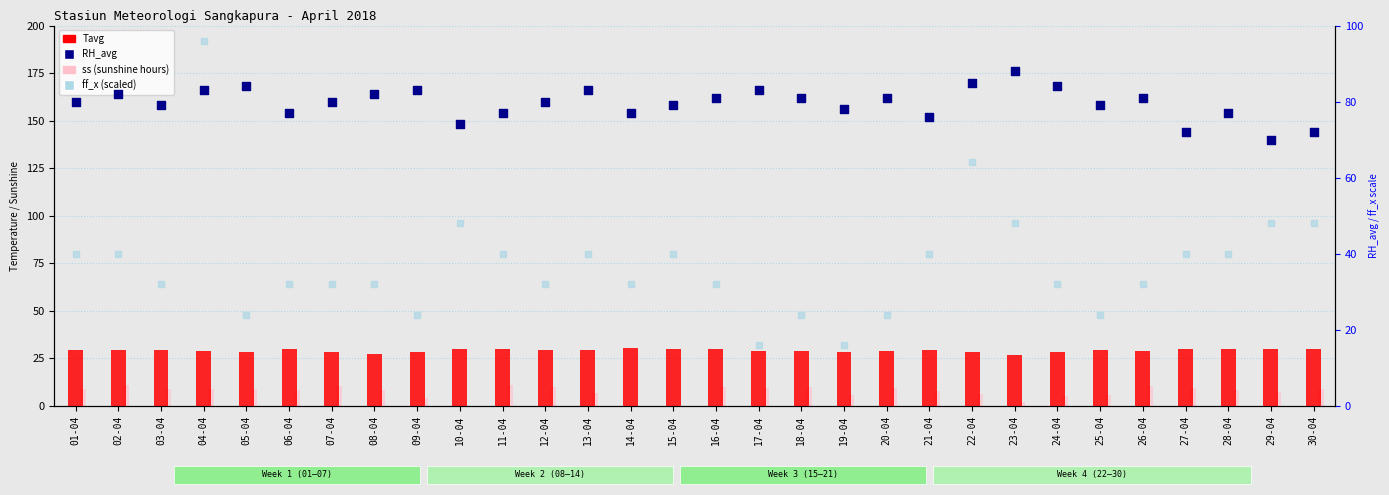

What is the total value across all series at 27-04?

151.3